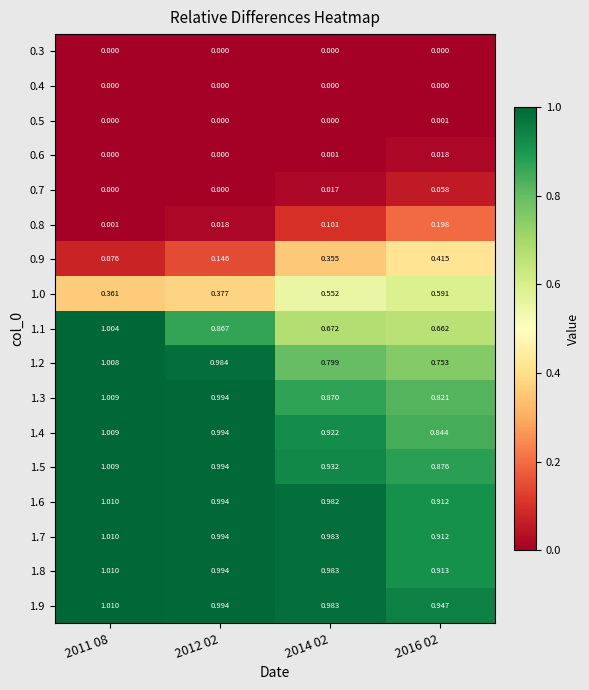

At which category is the sum across all series the highest?

2011 08